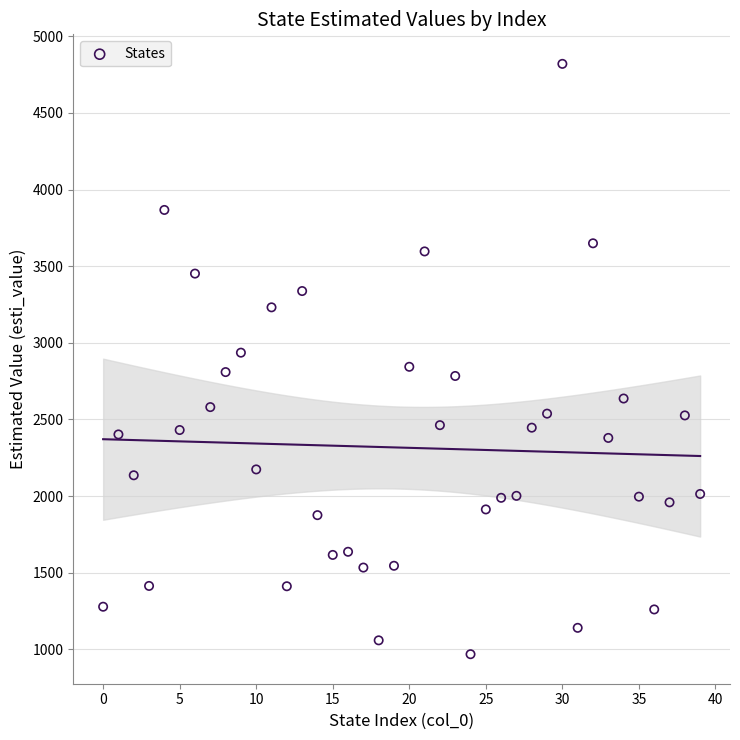

What is the range of Y values (max minus min)?

3851.7